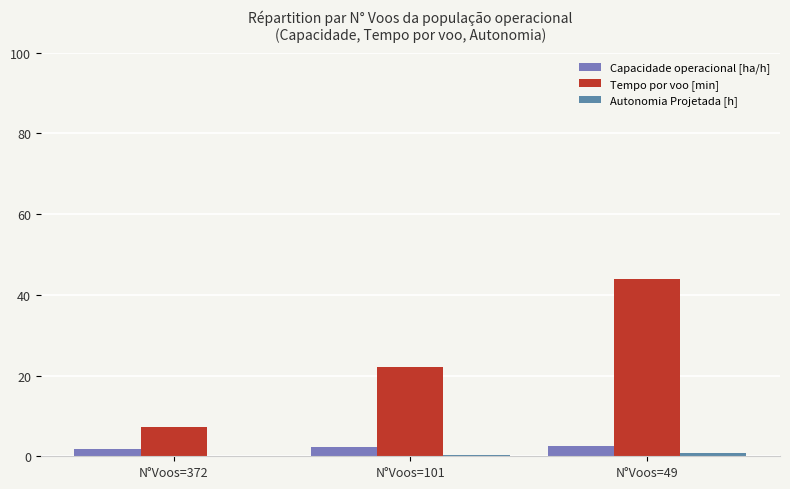

What is the maximum value for Capacidade operacional [ha/h]?

2.5